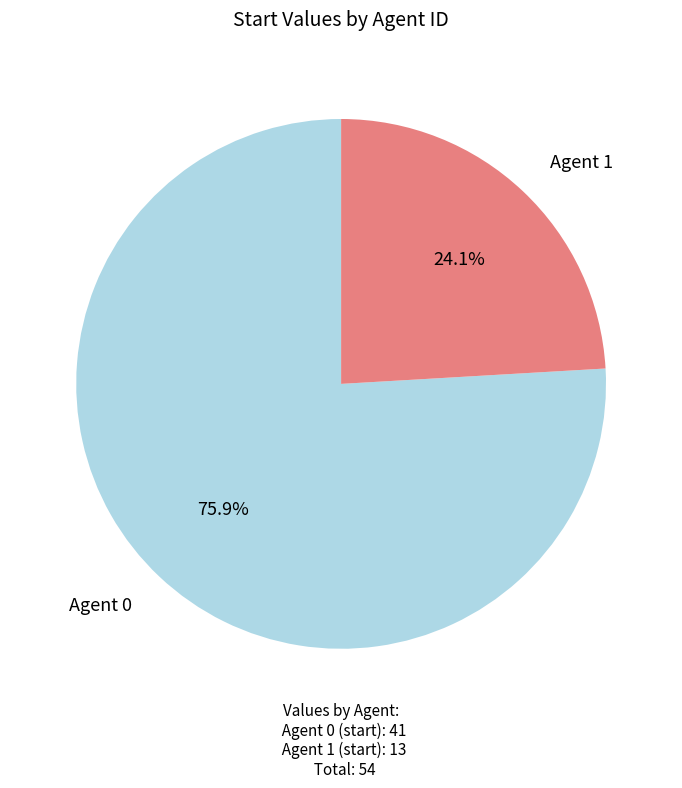

Is there any slice that represents more than half of the pie?

Yes